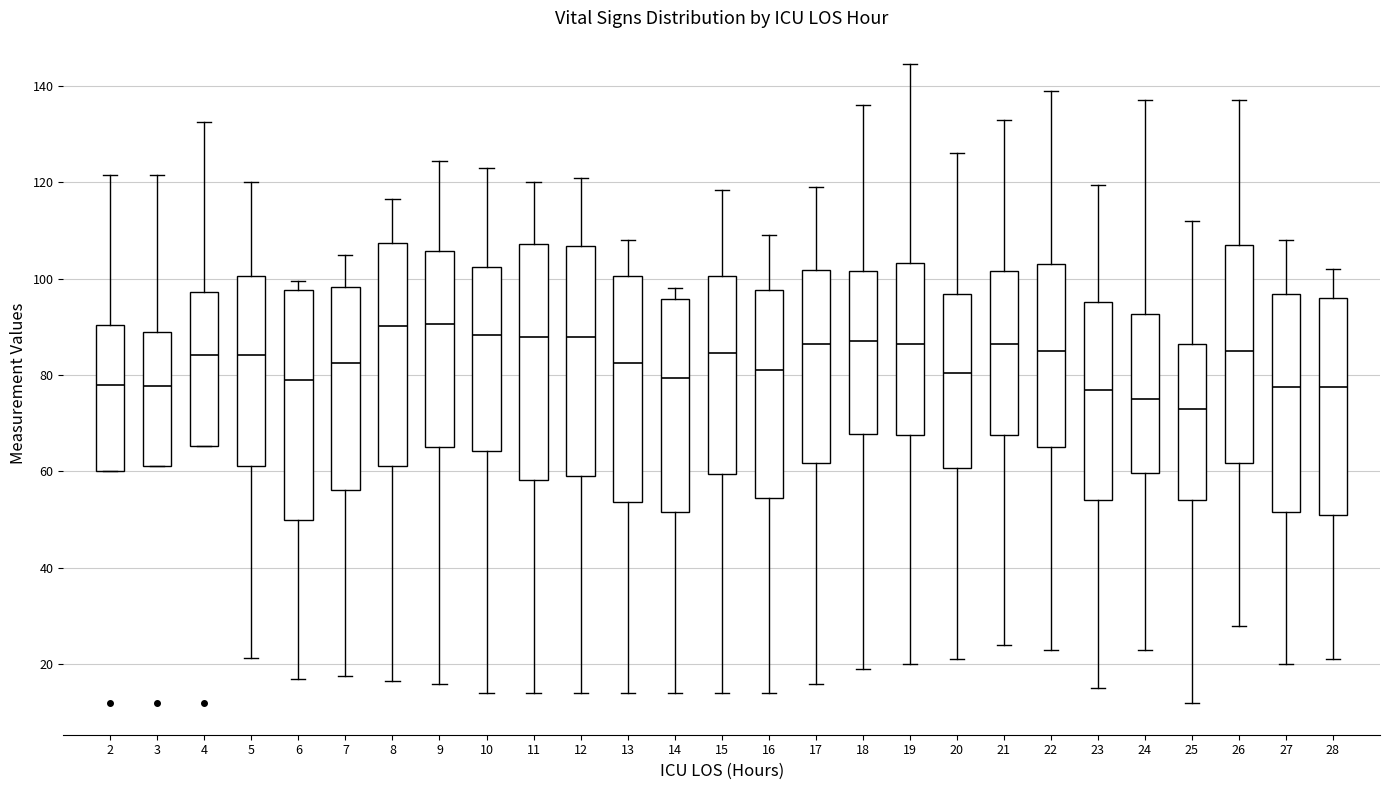

Where is the lower edge of the box at x = 12 on the y-axis? The values are not printed on the chart, so give them approximately, as read against the axis.

60